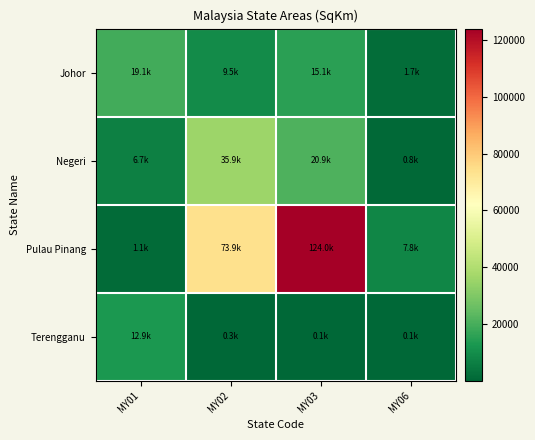

Reading left to right, extract all data points from this chart.

Johor: MY01=19144.3	MY02=9518.5	MY03=15132.7	MY06=1654.0
Negeri: MY01=6668.9	MY02=35856.6	MY03=20941.1	MY06=823.5
Pulau Pinang: MY01=1056.8	MY02=73879.8	MY03=123999.6	MY06=7826.3
Terengganu: MY01=12893.5	MY02=272.0	MY03=90.6	MY06=61.7